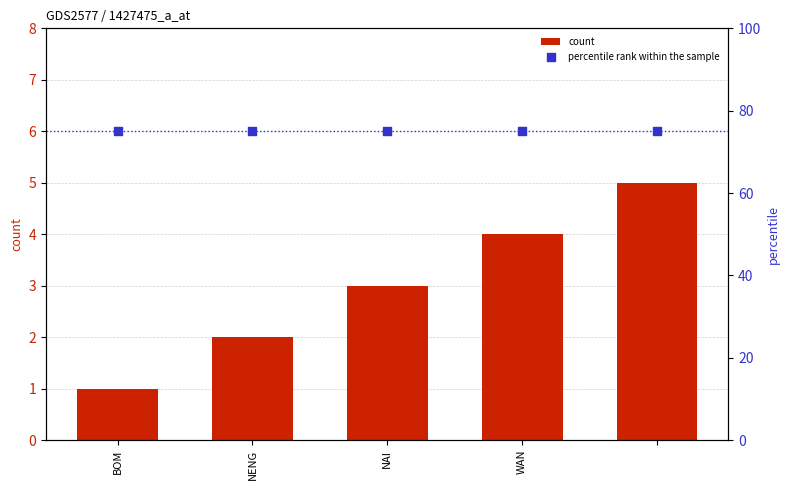

Which category has the lowest value in the count series?

BOM